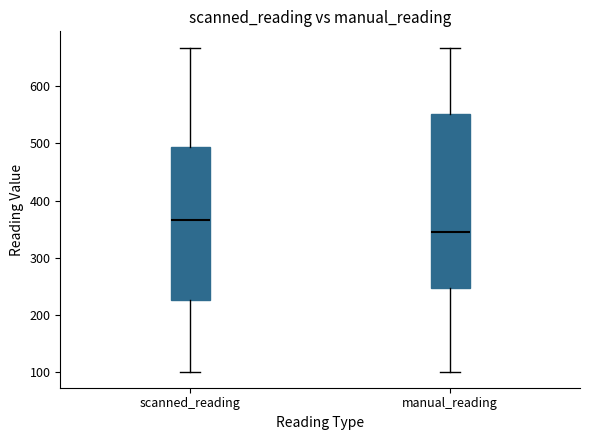

Reading left to right, transcribe this box plot: for each box, give where its median line is, the range the box spans, and where its two whiskers end, as read against the y-axis. The values are not printed on the chart, so give them approximately, as read against the axis.

scanned_reading: median 370, box 230 to 490, whiskers 100 to 670
manual_reading: median 350, box 250 to 550, whiskers 100 to 670